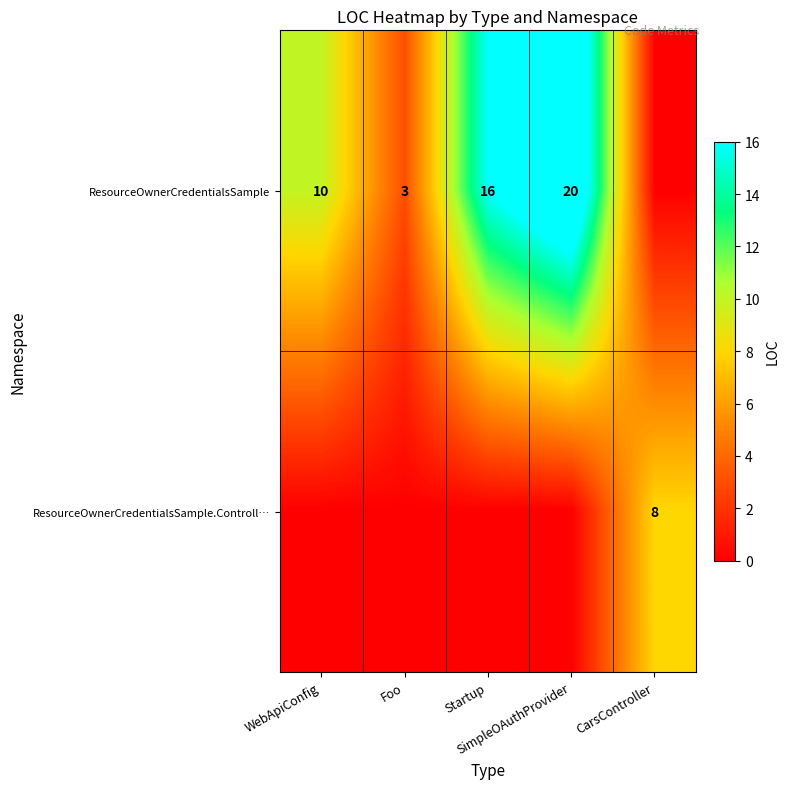

Between WebApiConfig and CarsController, which is larger?

WebApiConfig